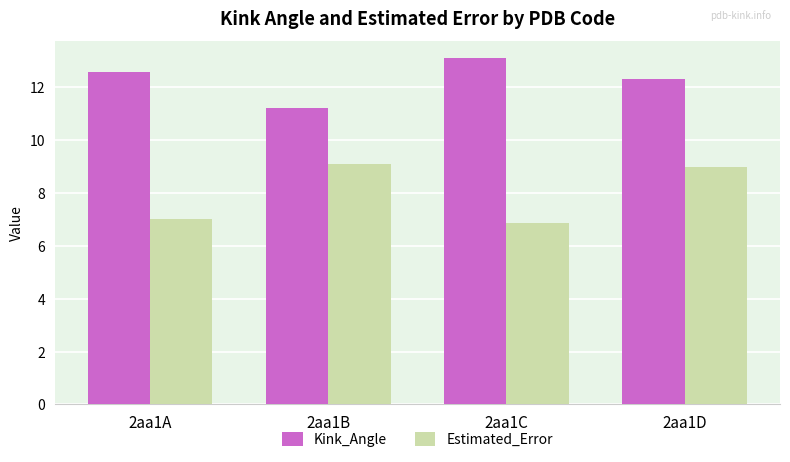

Reading left to right, extract all data points from this chart.

Kink_Angle: 12.6	11.2	13.1	12.3
Estimated_Error: 7.0	9.1	6.8	9.0